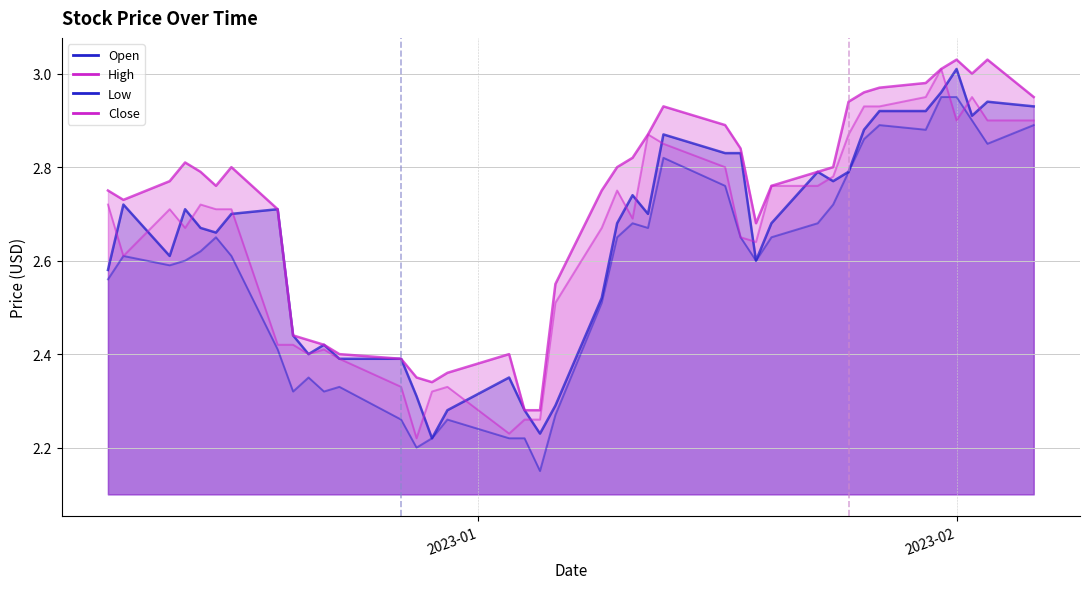

What is the label of the 26th point from the left?

2023-01-17